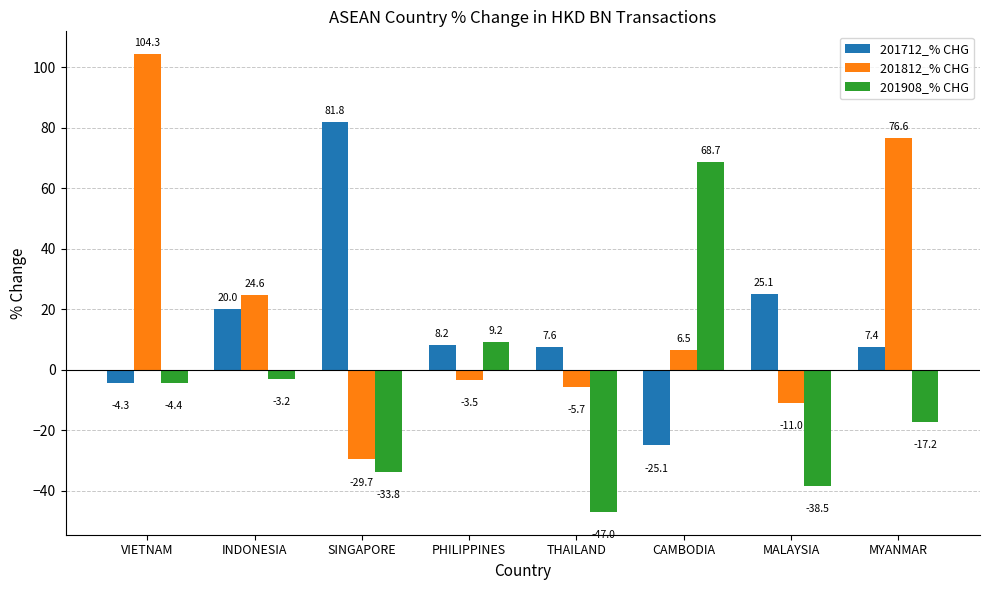

Between SINGAPORE and MYANMAR, which series saw the biggest shift?

201812_% CHG